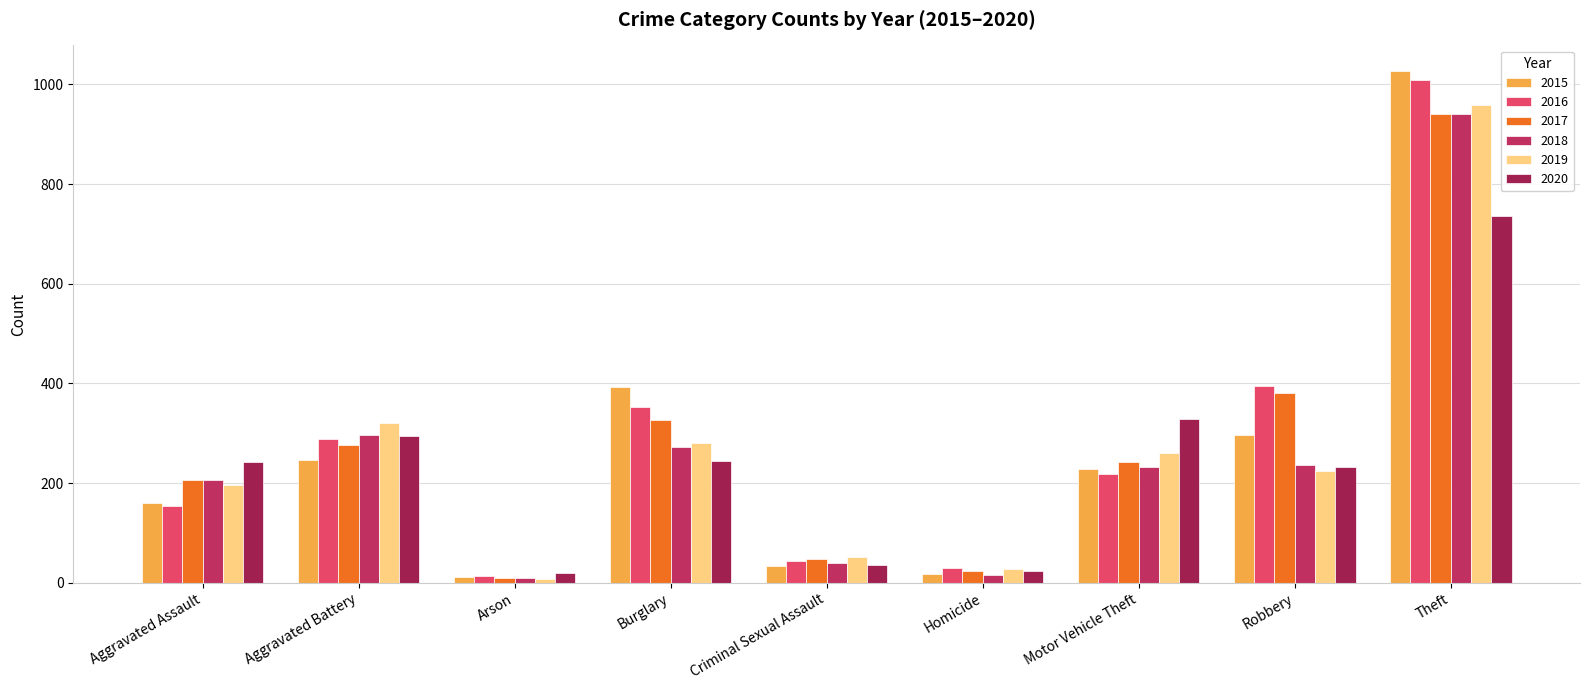

Reading left to right, list all the values displayed in this chart.

2015: Aggravated Assault=160	Aggravated Battery=246	Arson=11	Burglary=393	Criminal Sexual Assault=34	Homicide=17	Motor Vehicle Theft=228	Robbery=297	Theft=1027
2016: Aggravated Assault=154	Aggravated Battery=288	Arson=13	Burglary=352	Criminal Sexual Assault=43	Homicide=29	Motor Vehicle Theft=218	Robbery=394	Theft=1009
2017: Aggravated Assault=207	Aggravated Battery=277	Arson=9	Burglary=327	Criminal Sexual Assault=47	Homicide=24	Motor Vehicle Theft=243	Robbery=381	Theft=941
2018: Aggravated Assault=206	Aggravated Battery=297	Arson=9	Burglary=273	Criminal Sexual Assault=40	Homicide=15	Motor Vehicle Theft=232	Robbery=237	Theft=941
2019: Aggravated Assault=197	Aggravated Battery=321	Arson=8	Burglary=281	Criminal Sexual Assault=51	Homicide=27	Motor Vehicle Theft=260	Robbery=224	Theft=959
2020: Aggravated Assault=242	Aggravated Battery=294	Arson=20	Burglary=245	Criminal Sexual Assault=36	Homicide=24	Motor Vehicle Theft=328	Robbery=233	Theft=736